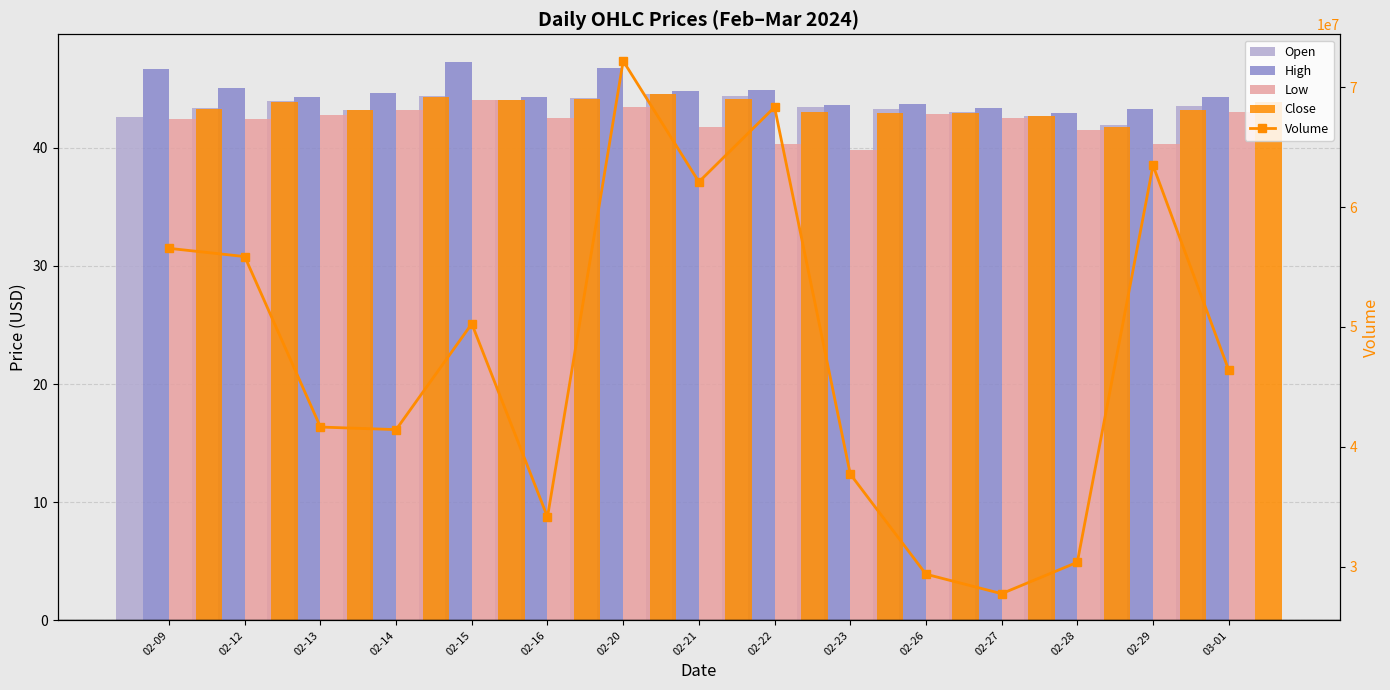

Which category has the lowest value in the Open series?

02-28